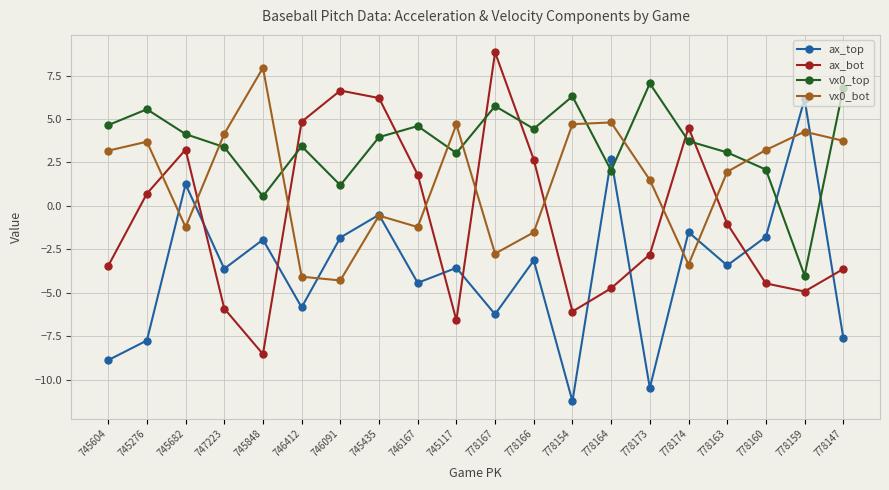

How many series are shown in this chart?

4